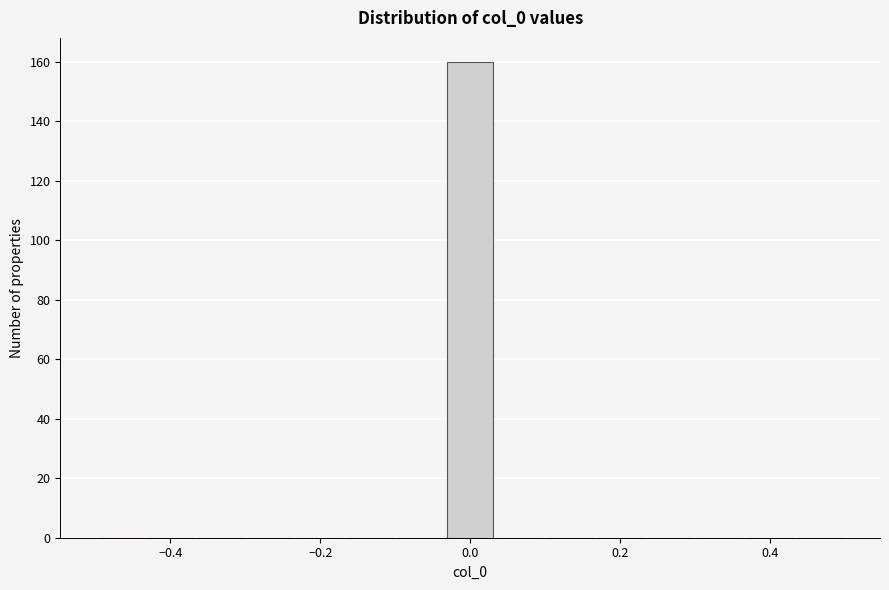

Around what value on the x-axis is the tallest bar? Give the approximate position of its centre, as read against the axis.

0.00